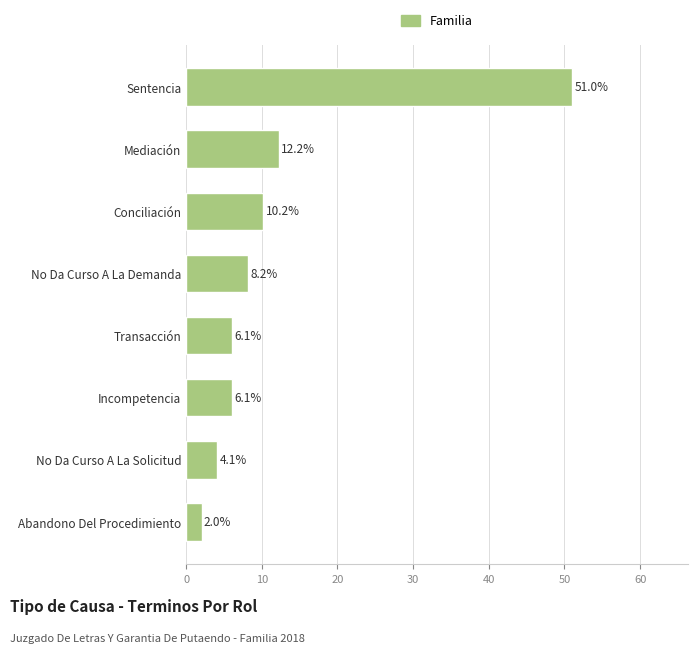

Reading top to bottom, list all the values displayed in this chart.

51.0	12.2	10.2	8.2	6.1	6.1	4.1	2.0